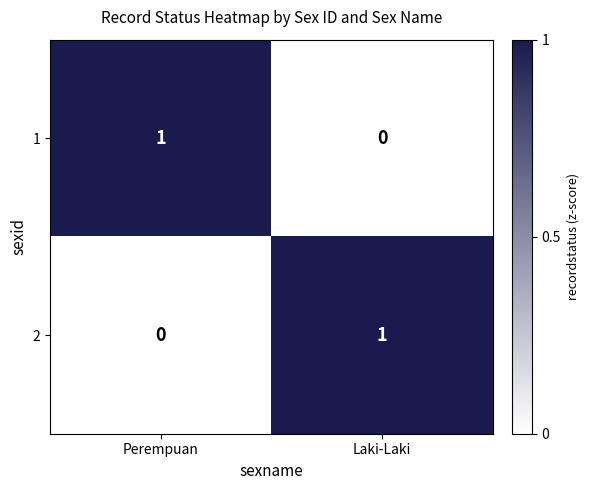

List the labels in order of 1 value, smallest first.

Laki-Laki, Perempuan